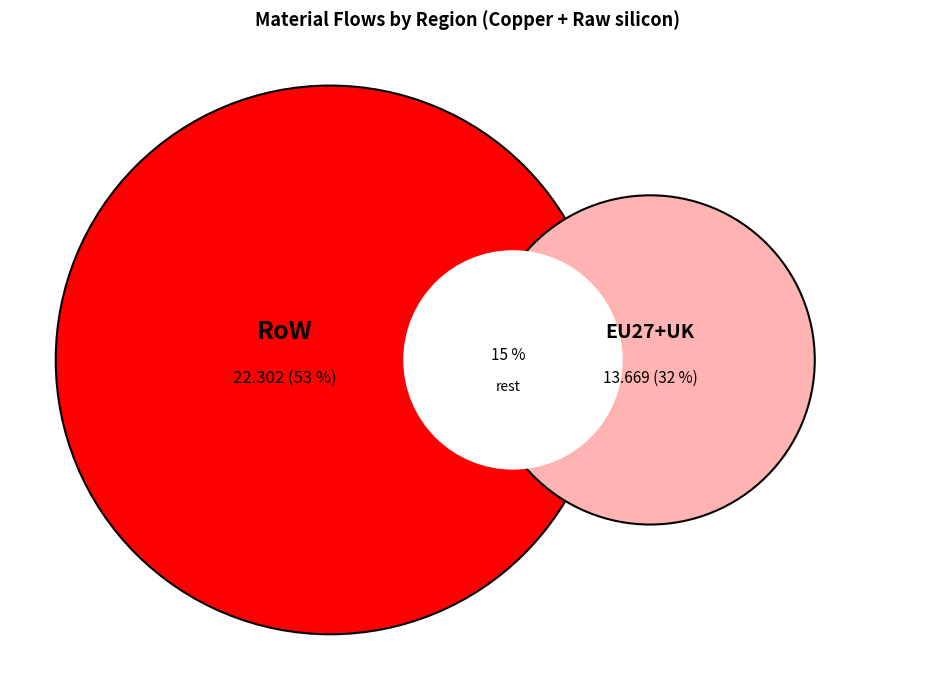

The China slice represents 1% of the pie. True or false?

False